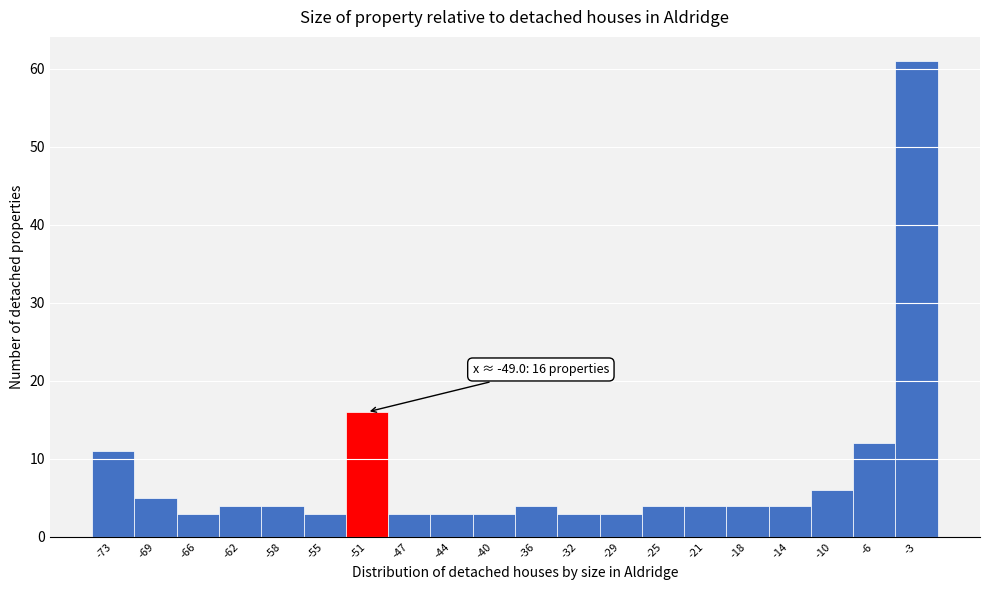

Reading left to right, list all the values displayed in this chart.

-73=11	-69=5	-66=3	-62=4	-58=4	-55=3	-51=16	-47=3	-44=3	-40=3	-36=4	-32=3	-29=3	-25=4	-21=4	-18=4	-14=4	-10=6	-6=12	-3=61